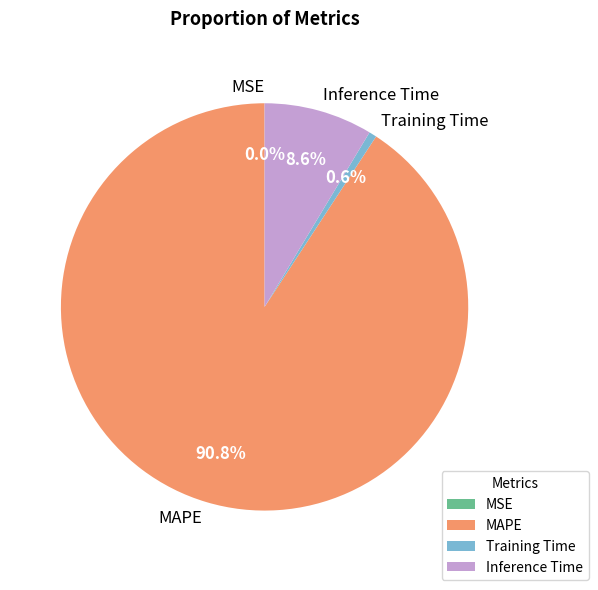

The Training Time slice represents 11% of the pie. True or false?

False